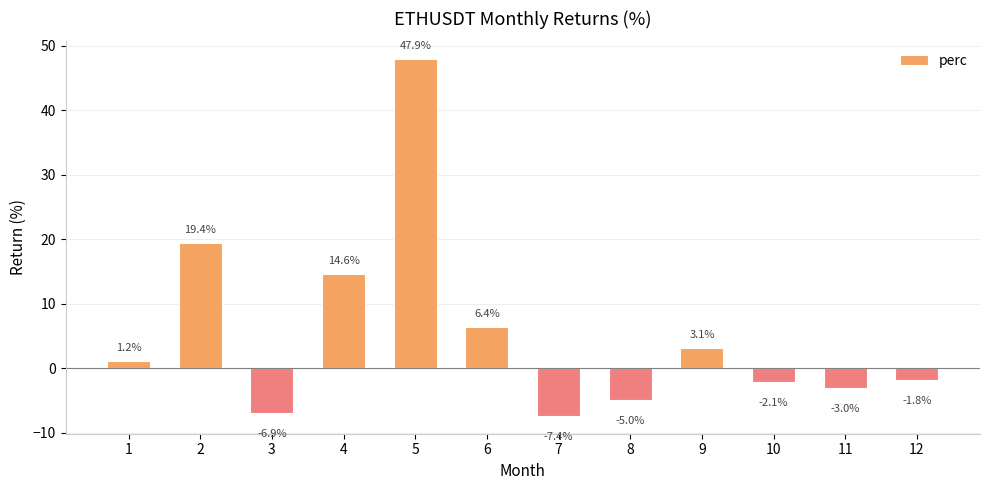

Count the number of categories in the chart.

12